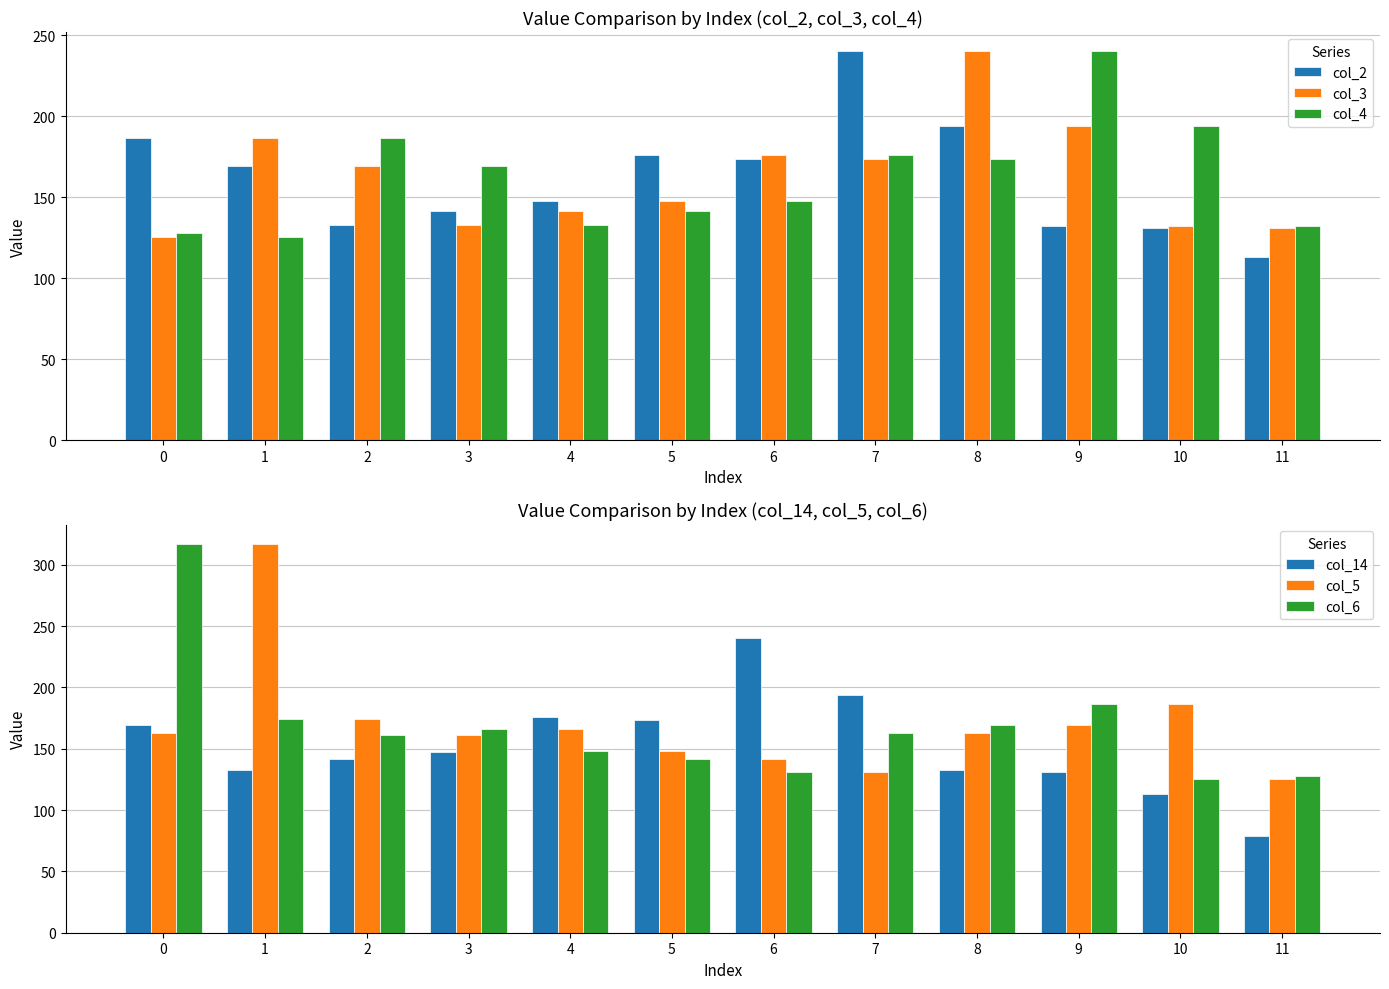

What is the greatest value displayed?

317.0